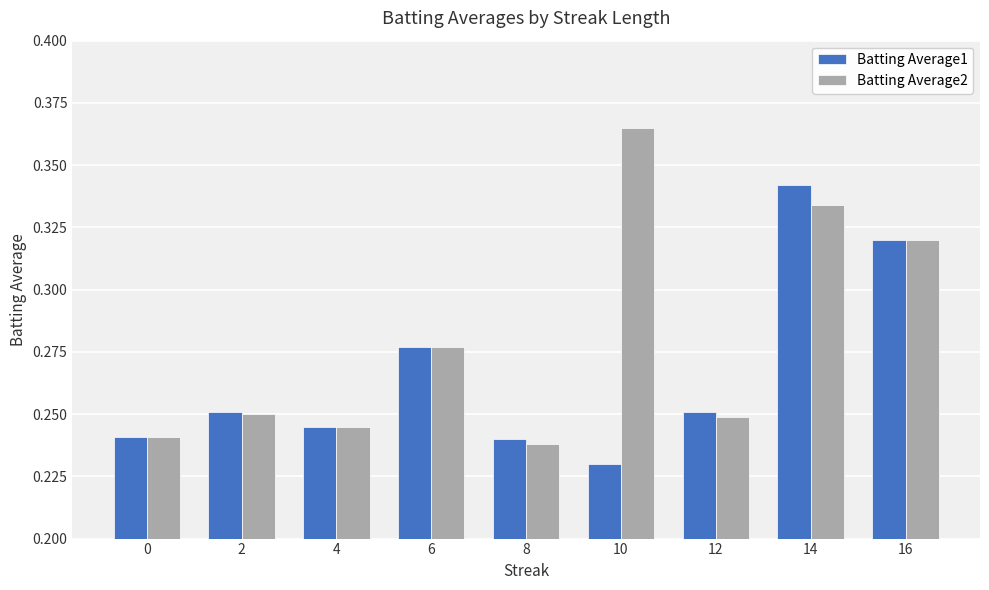

Rank the series by their average value, from highest to lowest.

Batting Average2, Batting Average1